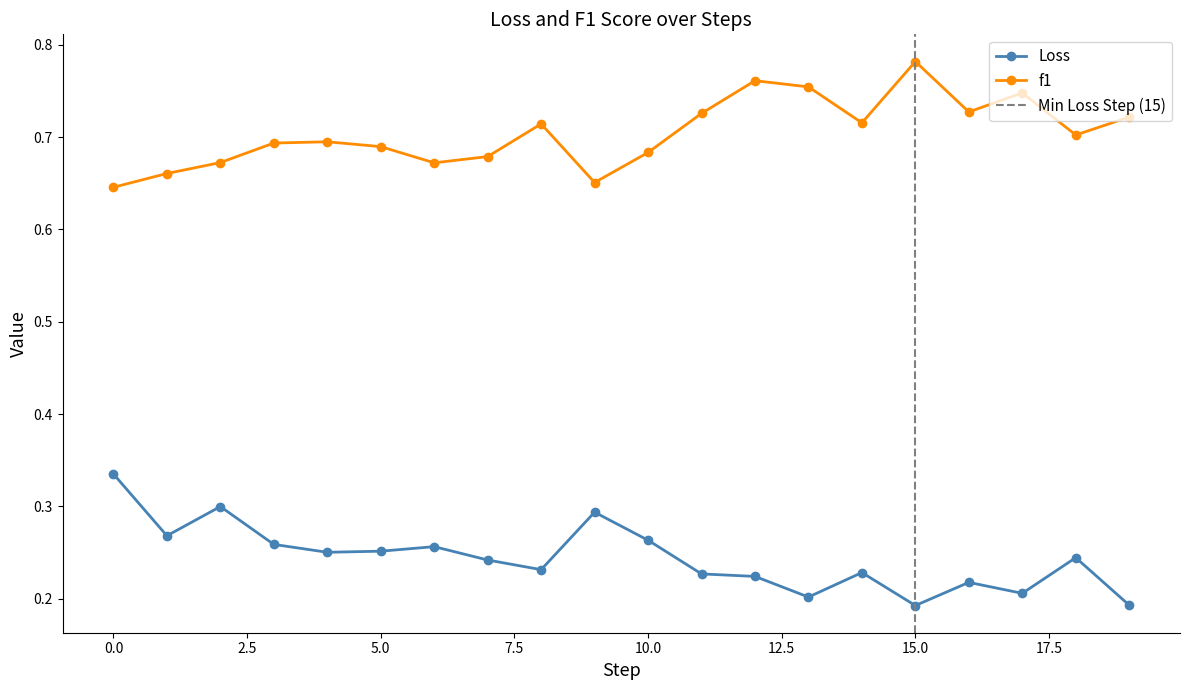

What is the average value of the f1 series?

0.7